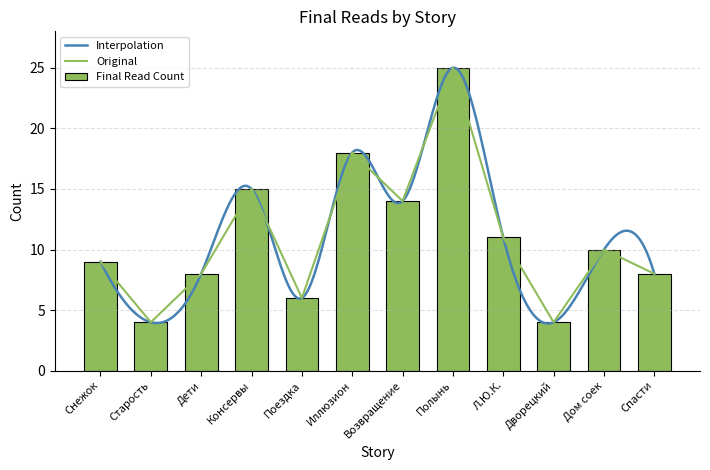

What is the minimum value for Interpolation?

3.9